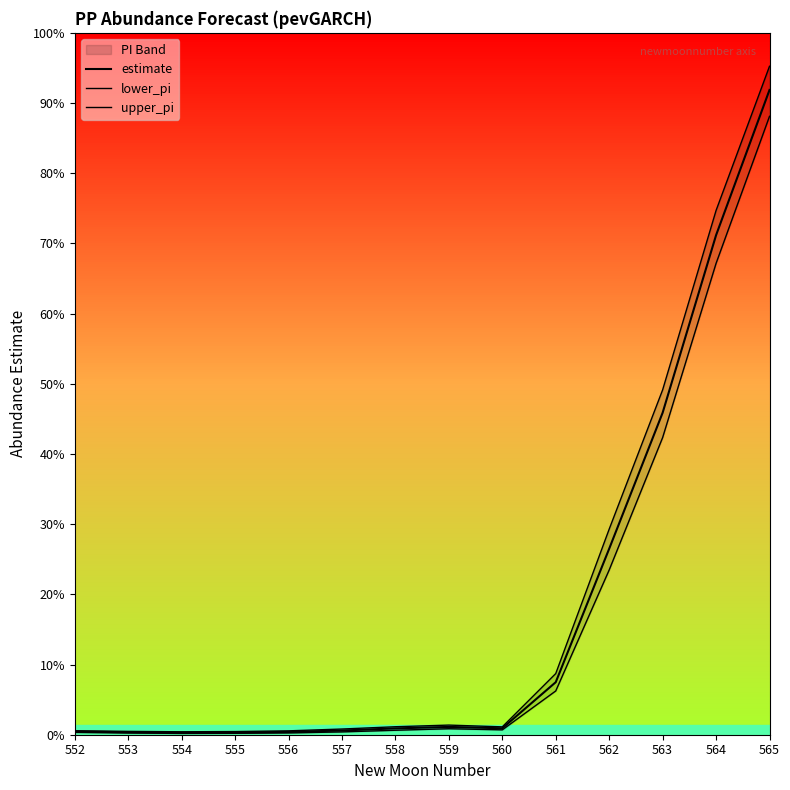

True or false: upper_pi and estimate intersect in this chart.

False